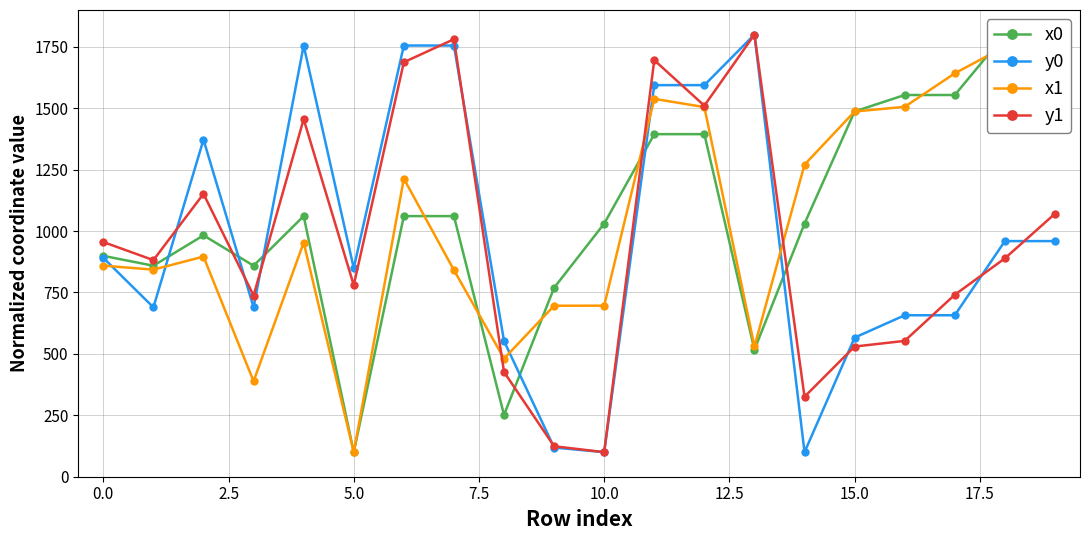

True or false: x0 has more than 2 points higher than both neighbors.

False